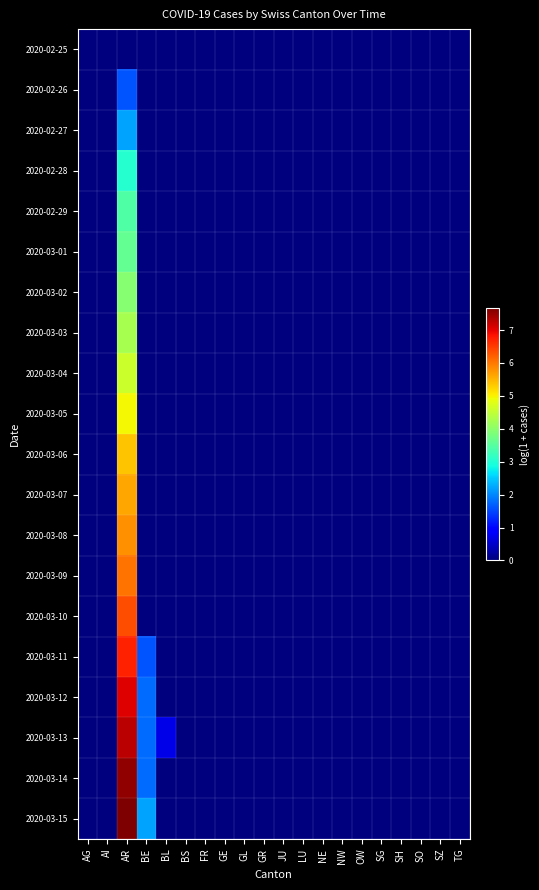

Reading left to right, extract all data points from this chart.

2020-02-25: AG=0.0	AI=0.0	AR=0.0	BE=0.0	BL=0.0	BS=0.0	FR=0.0	GE=0.0	GL=0.0	GR=0.0	JU=0.0	LU=0.0	NE=0.0	NW=0.0	OW=0.0	SG=0.0	SH=0.0	SO=0.0	SZ=0.0	TG=0.0
2020-02-26: AG=0.0	AI=0.0	AR=1.6	BE=0.0	BL=0.0	BS=0.0	FR=0.0	GE=0.0	GL=0.0	GR=0.0	JU=0.0	LU=0.0	NE=0.0	NW=0.0	OW=0.0	SG=0.0	SH=0.0	SO=0.0	SZ=0.0	TG=0.0
2020-02-27: AG=0.0	AI=0.0	AR=2.2	BE=0.0	BL=0.0	BS=0.0	FR=0.0	GE=0.0	GL=0.0	GR=0.0	JU=0.0	LU=0.0	NE=0.0	NW=0.0	OW=0.0	SG=0.0	SH=0.0	SO=0.0	SZ=0.0	TG=0.0
2020-02-28: AG=0.0	AI=0.0	AR=3.0	BE=0.0	BL=0.0	BS=0.0	FR=0.0	GE=0.0	GL=0.0	GR=0.0	JU=0.0	LU=0.0	NE=0.0	NW=0.0	OW=0.0	SG=0.0	SH=0.0	SO=0.0	SZ=0.0	TG=0.0
2020-02-29: AG=0.0	AI=0.0	AR=3.4	BE=0.0	BL=0.0	BS=0.0	FR=0.0	GE=0.0	GL=0.0	GR=0.0	JU=0.0	LU=0.0	NE=0.0	NW=0.0	OW=0.0	SG=0.0	SH=0.0	SO=0.0	SZ=0.0	TG=0.0
2020-03-01: AG=0.0	AI=0.0	AR=3.6	BE=0.0	BL=0.0	BS=0.0	FR=0.0	GE=0.0	GL=0.0	GR=0.0	JU=0.0	LU=0.0	NE=0.0	NW=0.0	OW=0.0	SG=0.0	SH=0.0	SO=0.0	SZ=0.0	TG=0.0
2020-03-02: AG=0.0	AI=0.0	AR=3.9	BE=0.0	BL=0.0	BS=0.0	FR=0.0	GE=0.0	GL=0.0	GR=0.0	JU=0.0	LU=0.0	NE=0.0	NW=0.0	OW=0.0	SG=0.0	SH=0.0	SO=0.0	SZ=0.0	TG=0.0
2020-03-03: AG=0.0	AI=0.0	AR=4.2	BE=0.0	BL=0.0	BS=0.0	FR=0.0	GE=0.0	GL=0.0	GR=0.0	JU=0.0	LU=0.0	NE=0.0	NW=0.0	OW=0.0	SG=0.0	SH=0.0	SO=0.0	SZ=0.0	TG=0.0
2020-03-04: AG=0.0	AI=0.0	AR=4.6	BE=0.0	BL=0.0	BS=0.0	FR=0.0	GE=0.0	GL=0.0	GR=0.0	JU=0.0	LU=0.0	NE=0.0	NW=0.0	OW=0.0	SG=0.0	SH=0.0	SO=0.0	SZ=0.0	TG=0.0
2020-03-05: AG=0.0	AI=0.0	AR=5.0	BE=0.0	BL=0.0	BS=0.0	FR=0.0	GE=0.0	GL=0.0	GR=0.0	JU=0.0	LU=0.0	NE=0.0	NW=0.0	OW=0.0	SG=0.0	SH=0.0	SO=0.0	SZ=0.0	TG=0.0
2020-03-06: AG=0.0	AI=0.0	AR=5.4	BE=0.0	BL=0.0	BS=0.0	FR=0.0	GE=0.0	GL=0.0	GR=0.0	JU=0.0	LU=0.0	NE=0.0	NW=0.0	OW=0.0	SG=0.0	SH=0.0	SO=0.0	SZ=0.0	TG=0.0
2020-03-07: AG=0.0	AI=0.0	AR=5.6	BE=0.0	BL=0.0	BS=0.0	FR=0.0	GE=0.0	GL=0.0	GR=0.0	JU=0.0	LU=0.0	NE=0.0	NW=0.0	OW=0.0	SG=0.0	SH=0.0	SO=0.0	SZ=0.0	TG=0.0
2020-03-08: AG=0.0	AI=0.0	AR=5.8	BE=0.0	BL=0.0	BS=0.0	FR=0.0	GE=0.0	GL=0.0	GR=0.0	JU=0.0	LU=0.0	NE=0.0	NW=0.0	OW=0.0	SG=0.0	SH=0.0	SO=0.0	SZ=0.0	TG=0.0
2020-03-09: AG=0.0	AI=0.0	AR=6.0	BE=0.0	BL=0.0	BS=0.0	FR=0.0	GE=0.0	GL=0.0	GR=0.0	JU=0.0	LU=0.0	NE=0.0	NW=0.0	OW=0.0	SG=0.0	SH=0.0	SO=0.0	SZ=0.0	TG=0.0
2020-03-10: AG=0.0	AI=0.0	AR=6.3	BE=0.0	BL=0.0	BS=0.0	FR=0.0	GE=0.0	GL=0.0	GR=0.0	JU=0.0	LU=0.0	NE=0.0	NW=0.0	OW=0.0	SG=0.0	SH=0.0	SO=0.0	SZ=0.0	TG=0.0
2020-03-11: AG=0.0	AI=0.0	AR=6.7	BE=1.6	BL=0.0	BS=0.0	FR=0.0	GE=0.0	GL=0.0	GR=0.0	JU=0.0	LU=0.0	NE=0.0	NW=0.0	OW=0.0	SG=0.0	SH=0.0	SO=0.0	SZ=0.0	TG=0.0
2020-03-12: AG=0.0	AI=0.0	AR=7.0	BE=1.8	BL=0.0	BS=0.0	FR=0.0	GE=0.0	GL=0.0	GR=0.0	JU=0.0	LU=0.0	NE=0.0	NW=0.0	OW=0.0	SG=0.0	SH=0.0	SO=0.0	SZ=0.0	TG=0.0
2020-03-13: AG=0.0	AI=0.0	AR=7.3	BE=1.8	BL=0.7	BS=0.0	FR=0.0	GE=0.0	GL=0.0	GR=0.0	JU=0.0	LU=0.0	NE=0.0	NW=0.0	OW=0.0	SG=0.0	SH=0.0	SO=0.0	SZ=0.0	TG=0.0
2020-03-14: AG=0.0	AI=0.0	AR=7.5	BE=1.8	BL=0.0	BS=0.0	FR=0.0	GE=0.0	GL=0.0	GR=0.0	JU=0.0	LU=0.0	NE=0.0	NW=0.0	OW=0.0	SG=0.0	SH=0.0	SO=0.0	SZ=0.0	TG=0.0
2020-03-15: AG=0.0	AI=0.0	AR=7.7	BE=2.2	BL=0.0	BS=0.0	FR=0.0	GE=0.0	GL=0.0	GR=0.0	JU=0.0	LU=0.0	NE=0.0	NW=0.0	OW=0.0	SG=0.0	SH=0.0	SO=0.0	SZ=0.0	TG=0.0